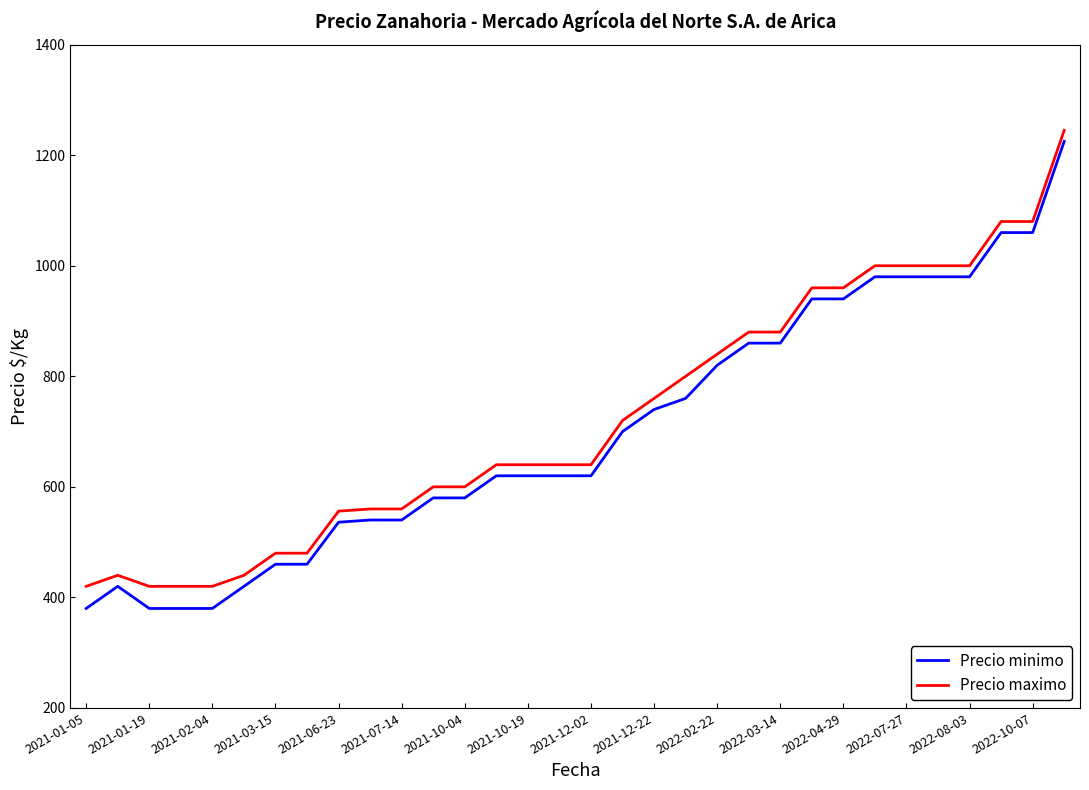

What is the difference between the maximum and minimum values in the Precio minimo series?

845